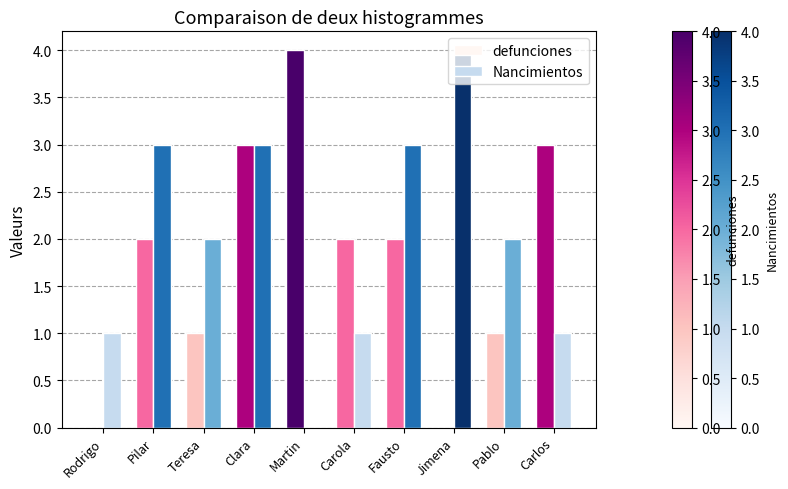

The Nancimientos series shows 0 at Rodrigo. True or false?

False